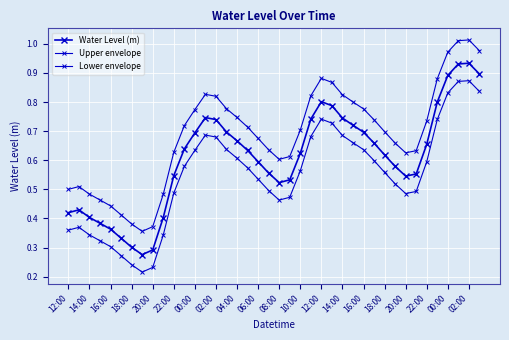

How many lines are shown in the chart?

3